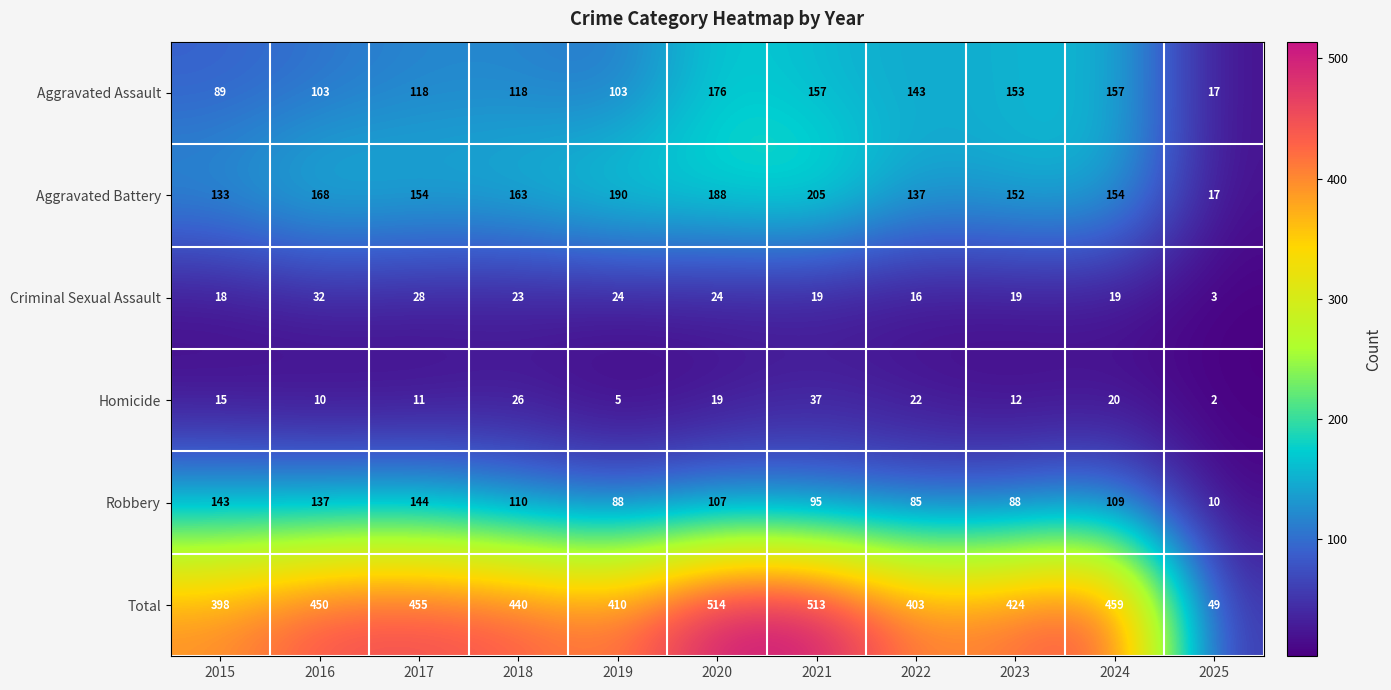

What is the difference between the second highest and minimum values in the Aggravated Battery series?

173